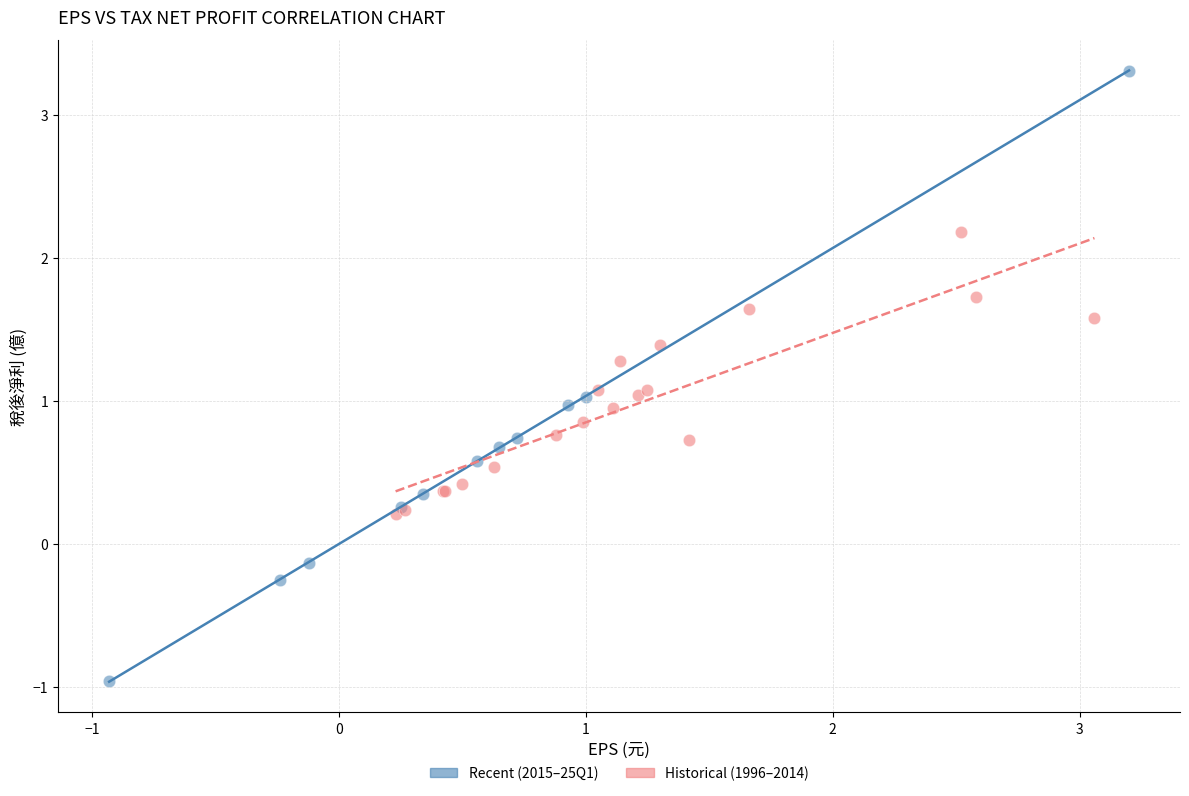

Which series contains the highest Y value?

Recent (2015–25Q1)